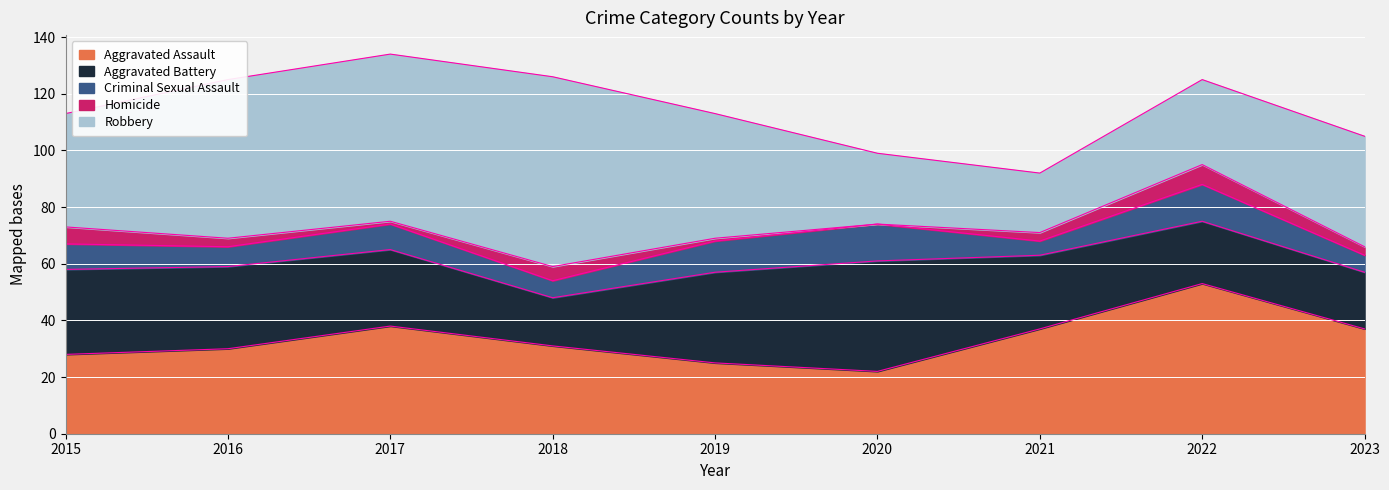

In Aggravated Assault, how many points are higher than both neighbors (excluding endpoints)?

2